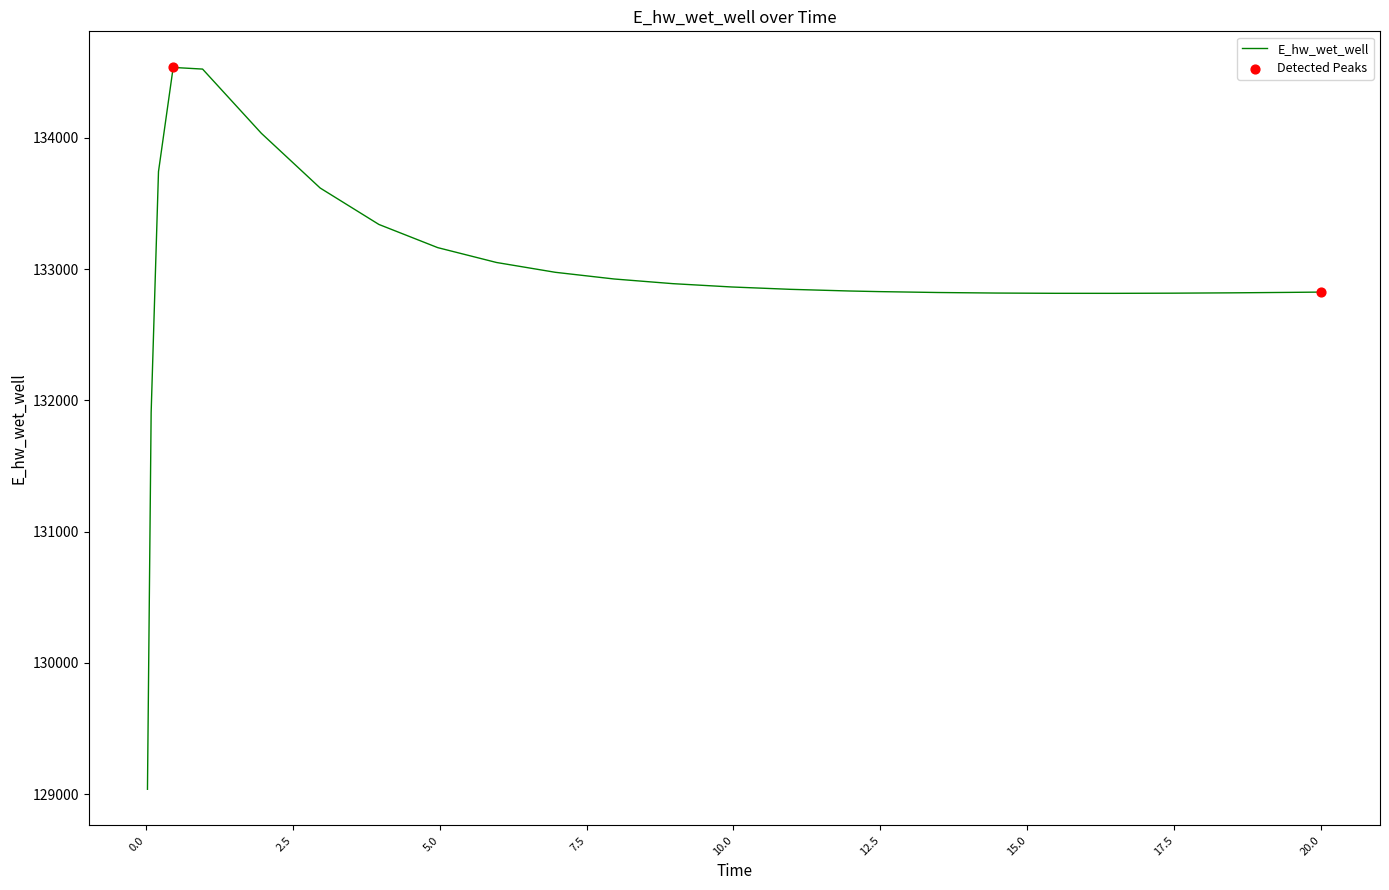

What is the difference between the maximum and minimum values?

5500.7